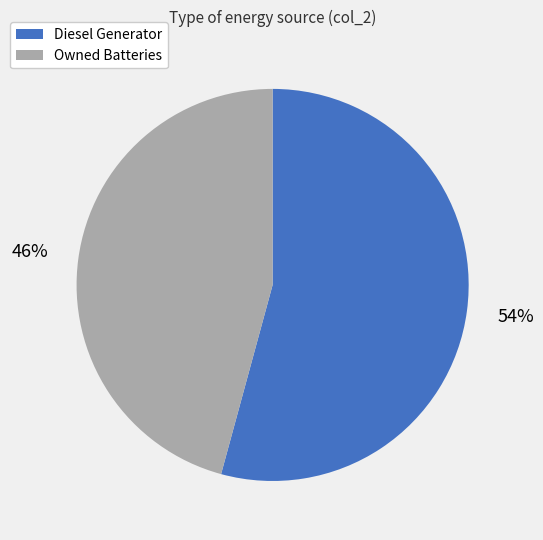

Which category accounts for the majority?

Diesel Generator